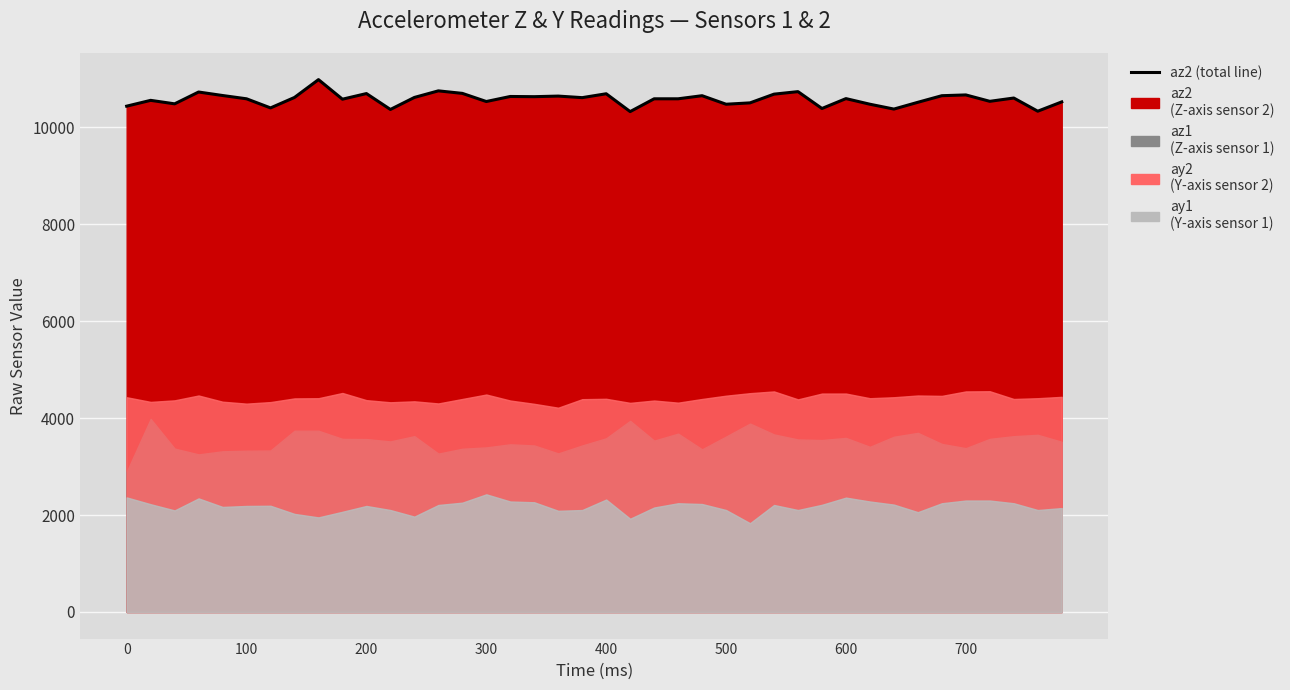

How many data points are above 10596?

19